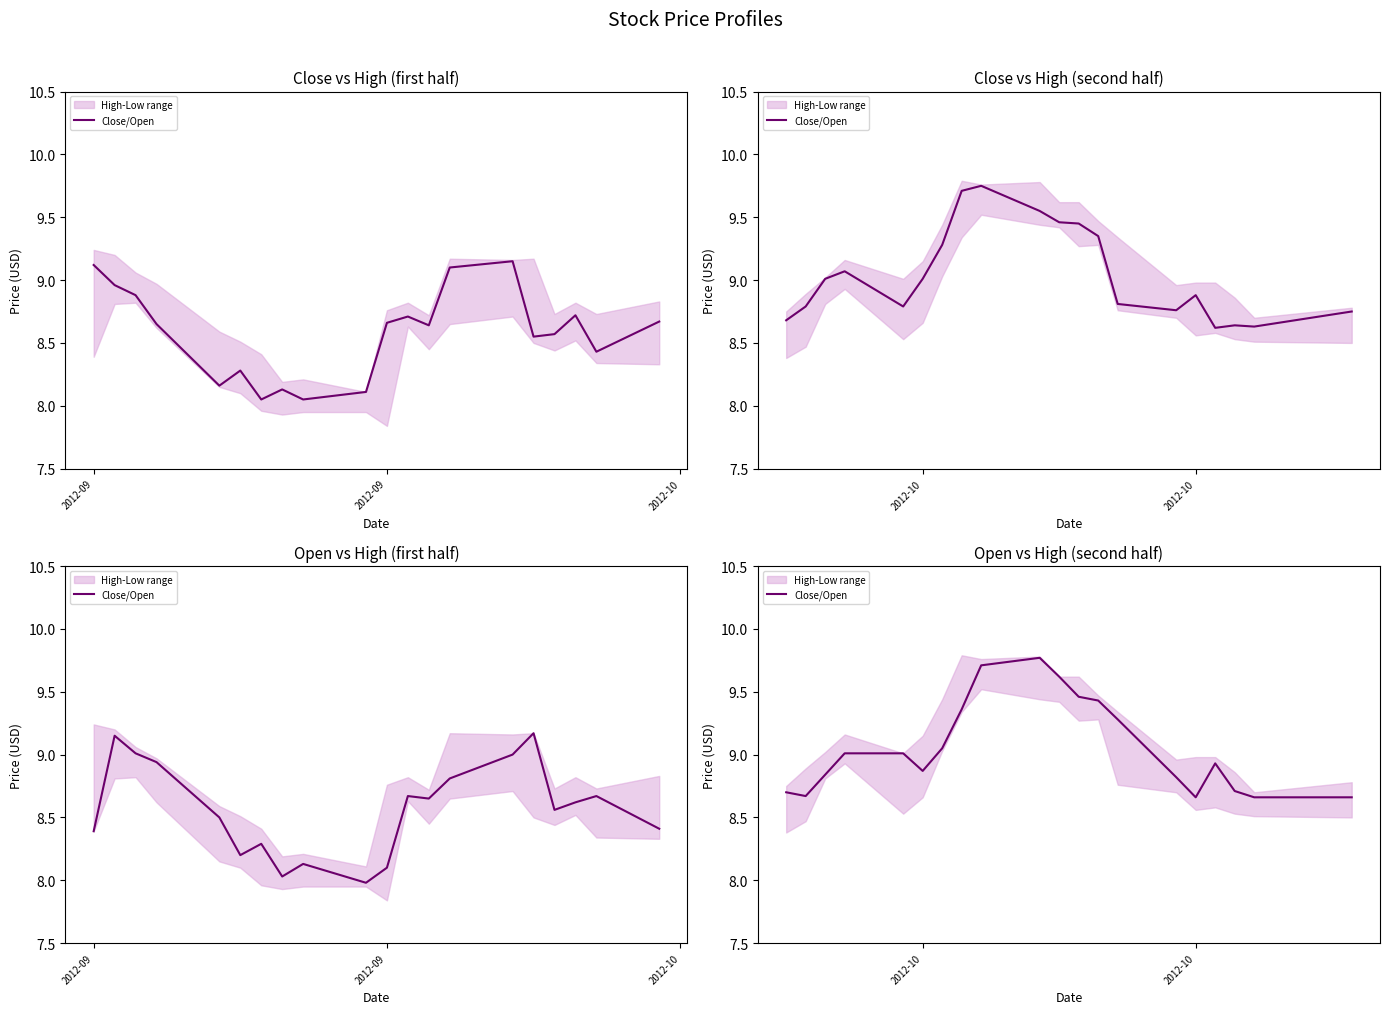

What is the label of the 3rd point from the left?

2012-10